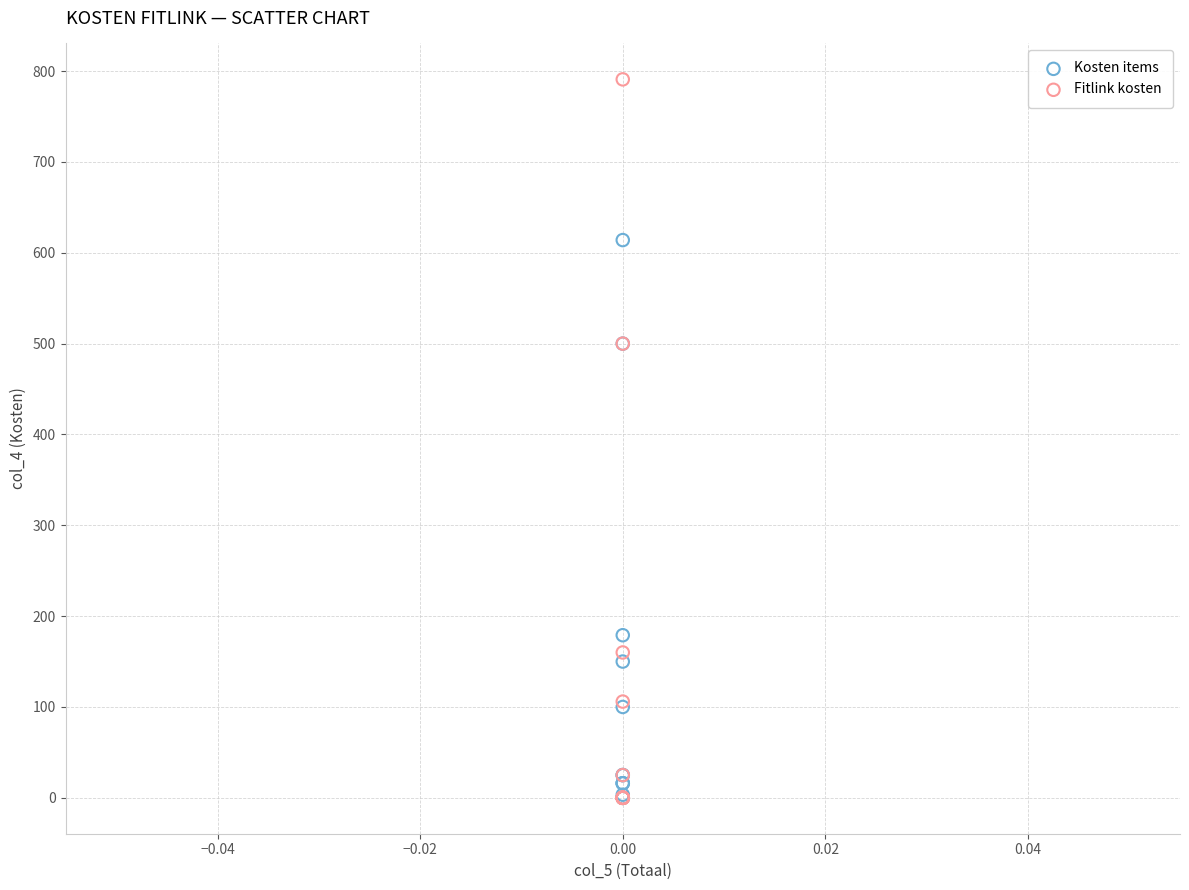

In the Kosten items series, what Y value is closest to 307?

179.0